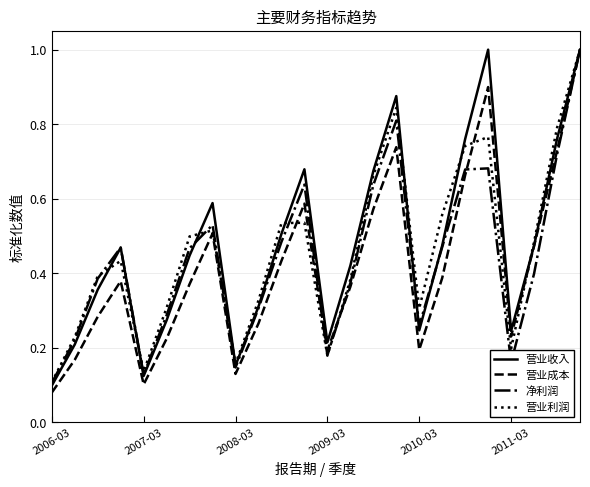

What is the highest value of the 营业成本 series?

1.0